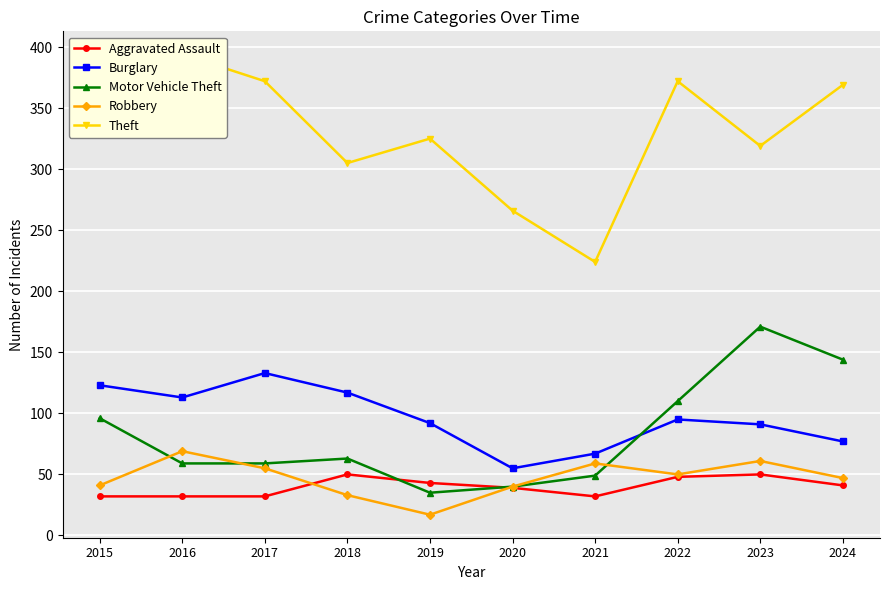

How many lines are shown in the chart?

5